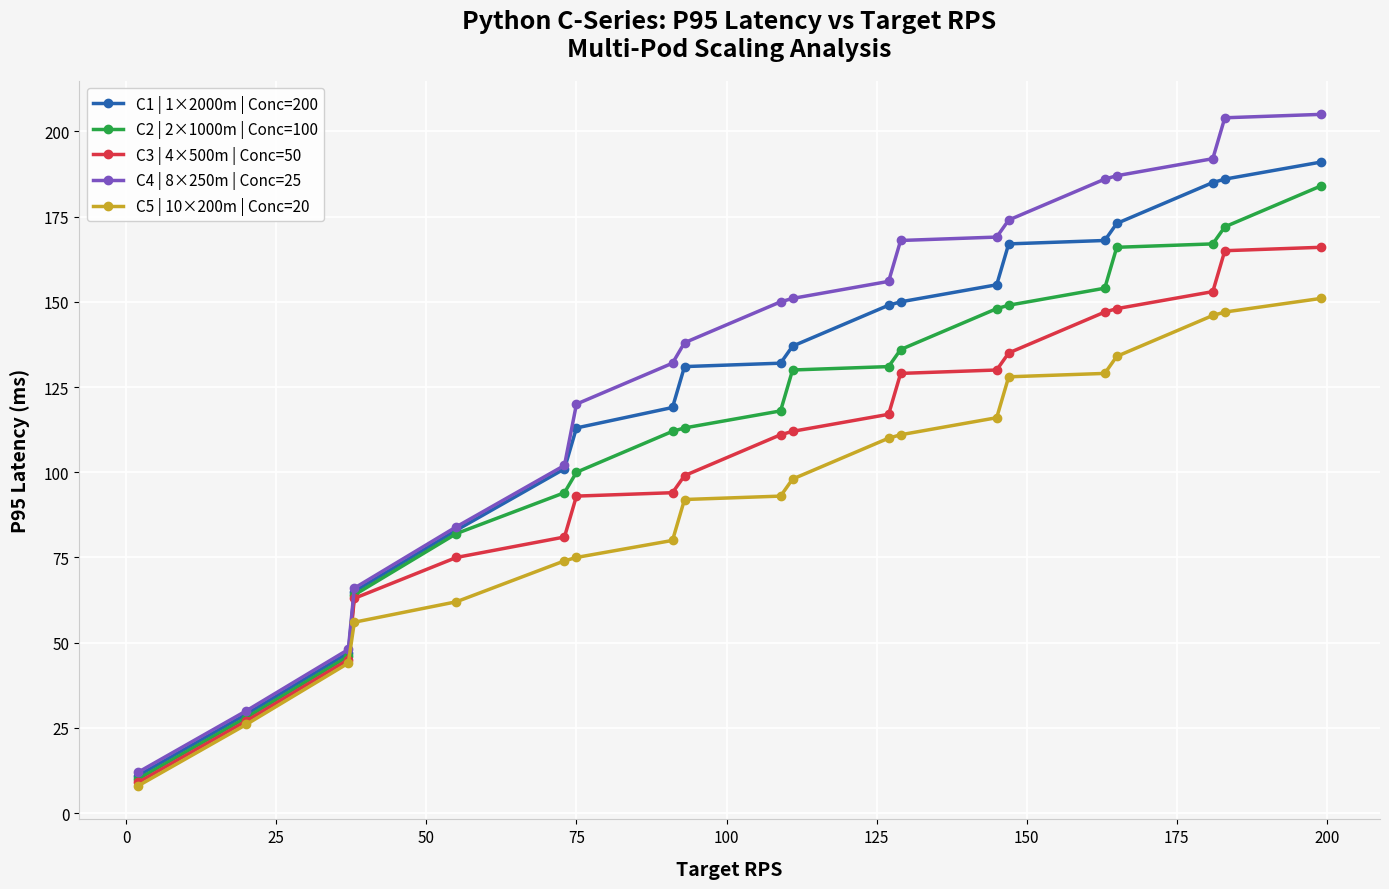

Does the chart display data point markers on the line(s)?

Yes